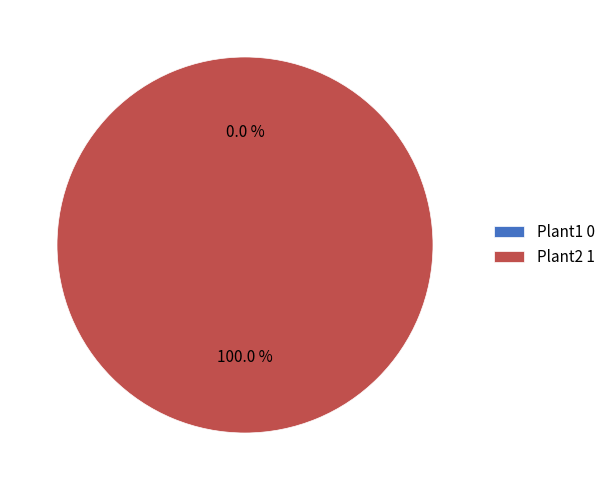

To the nearest percent, what is the difference between the largest and smallest slice percentages?

100%